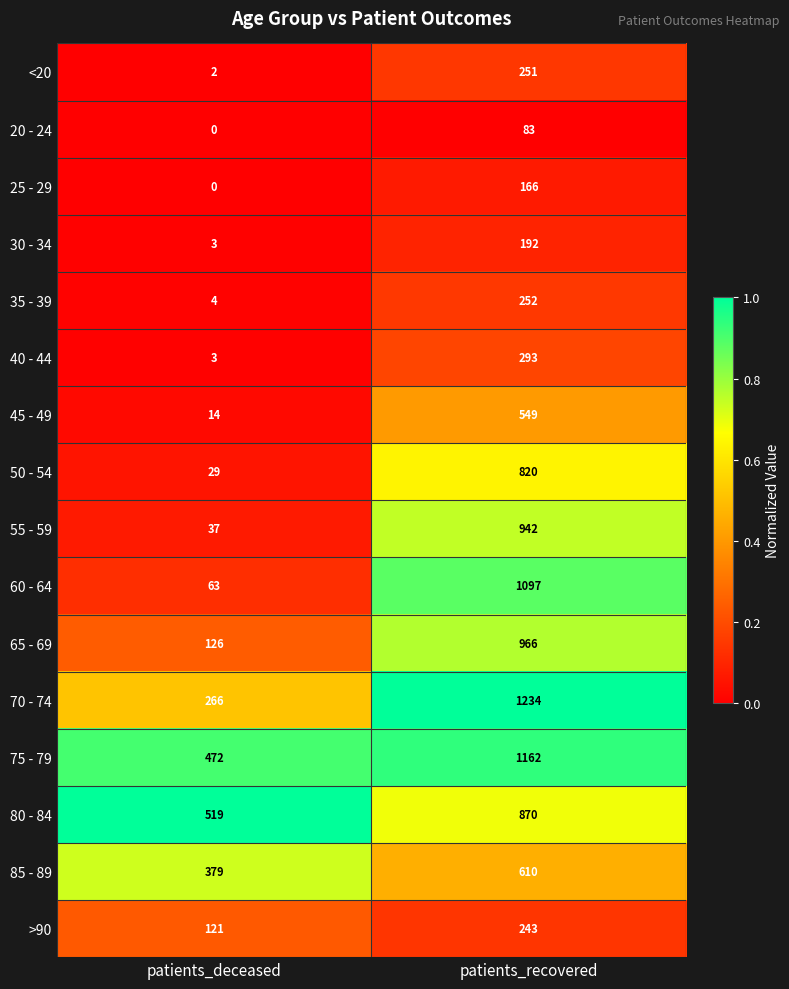

Which series has the widest spread of values?

60 - 64